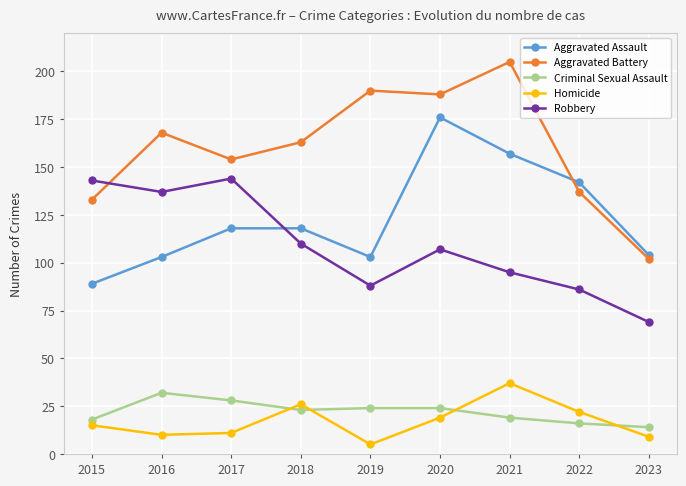

Which series has the largest total across all categories?

Aggravated Battery